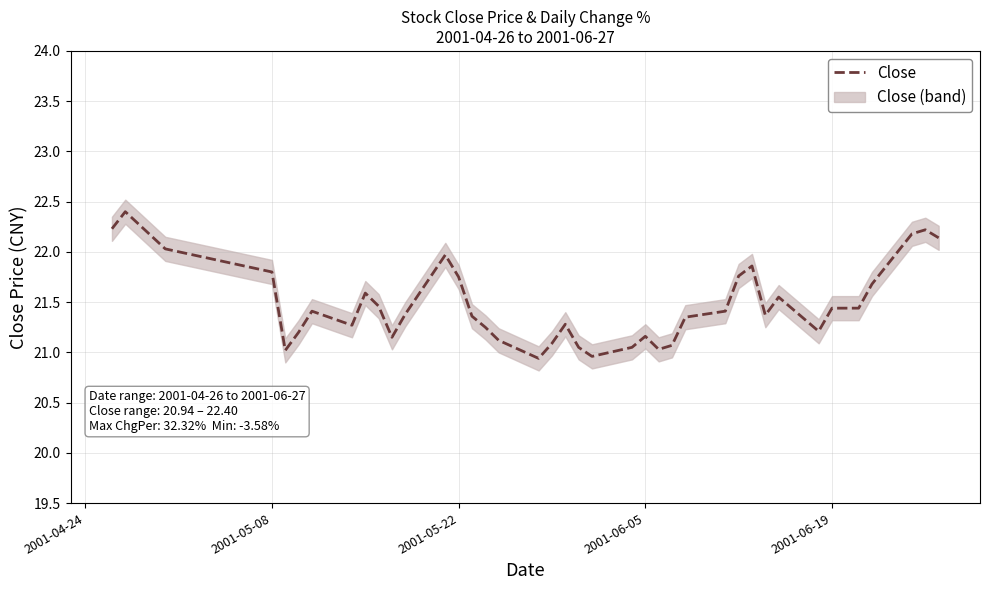

What is the minimum value for Close?

20.9